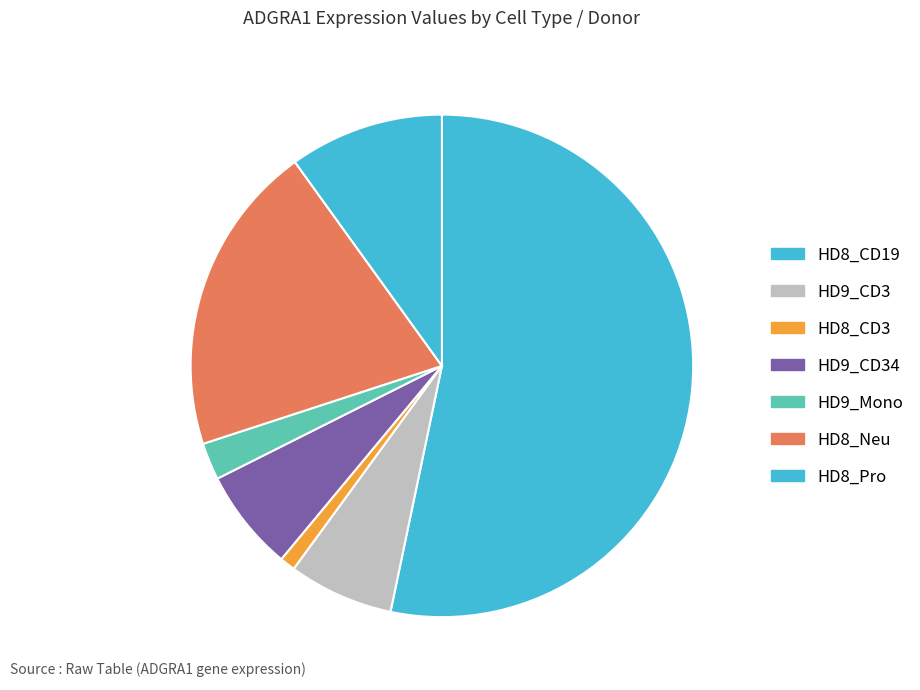

What is the largest slice in the pie chart?

HD8_CD19